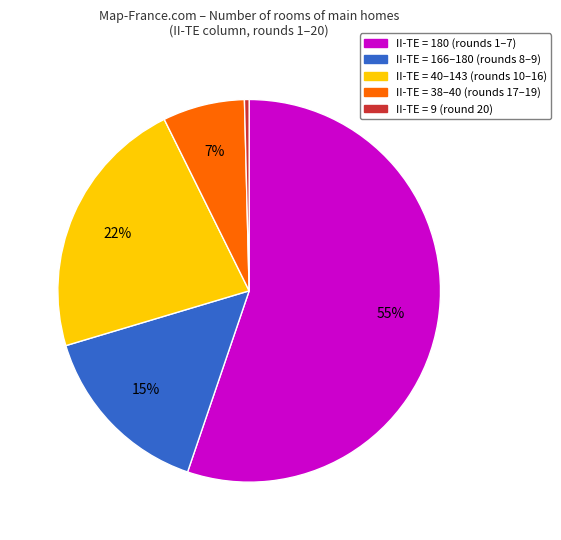

Does any single category account for the majority?

Yes